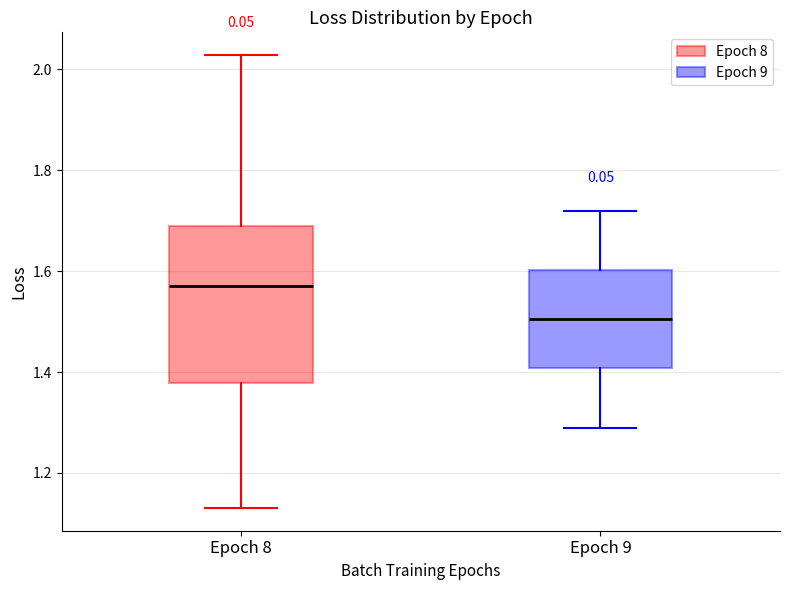

Where does the median line of the box for Epoch 8 sit on the y-axis? The values are not printed on the chart, so give them approximately, as read against the axis.

1.58